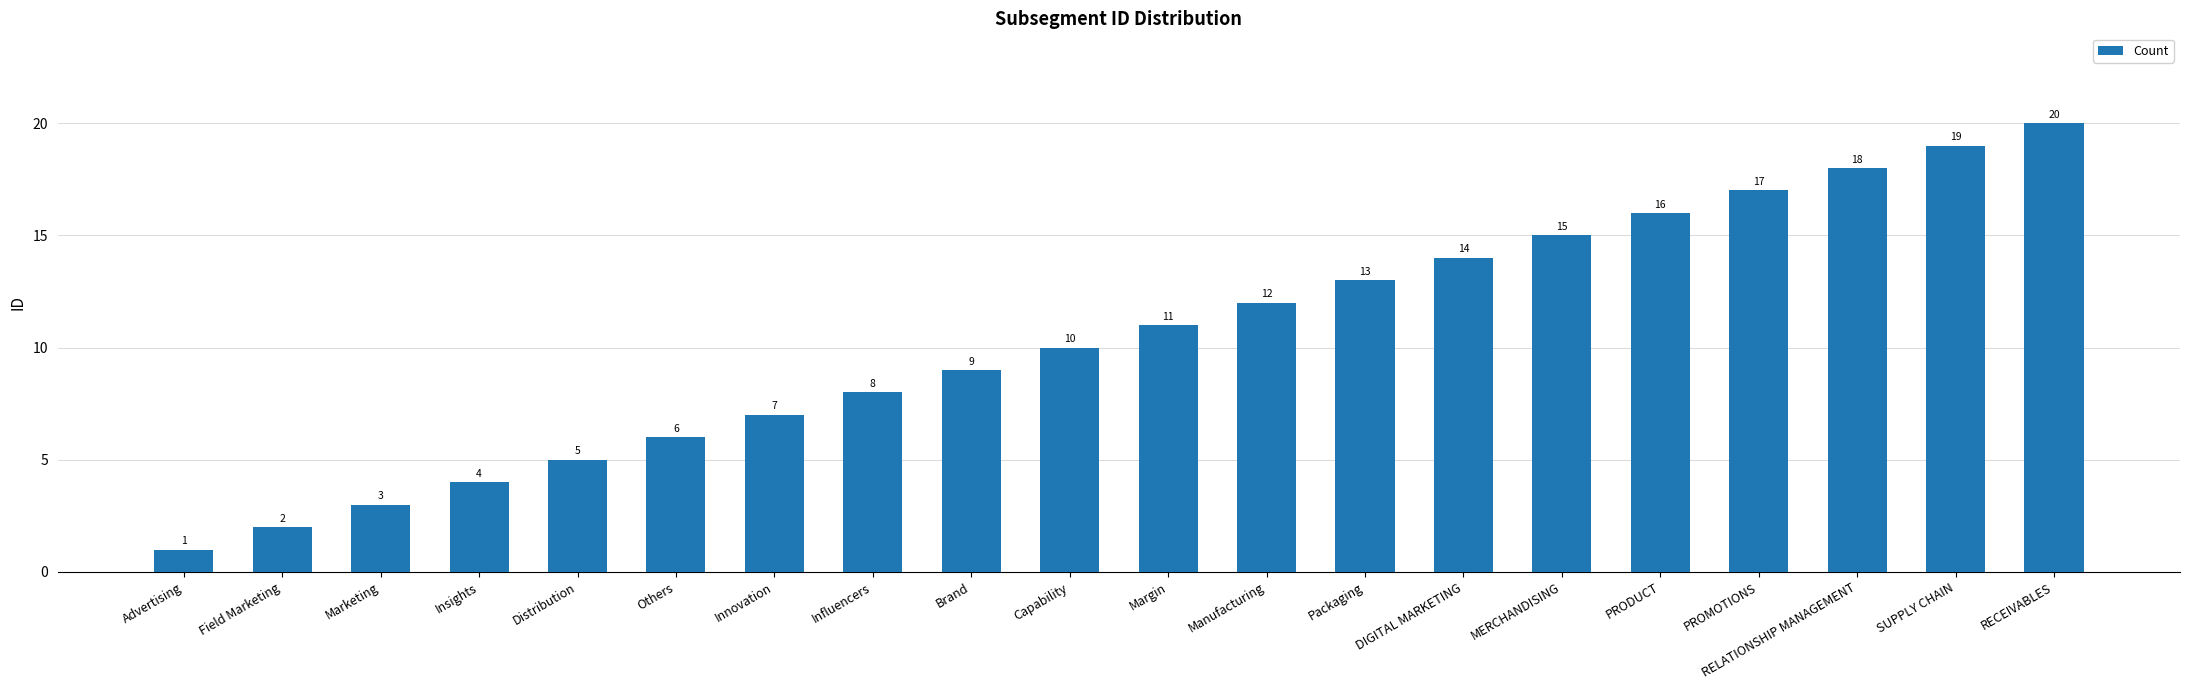

The chart shows a value of 2 at Insights. True or false?

False